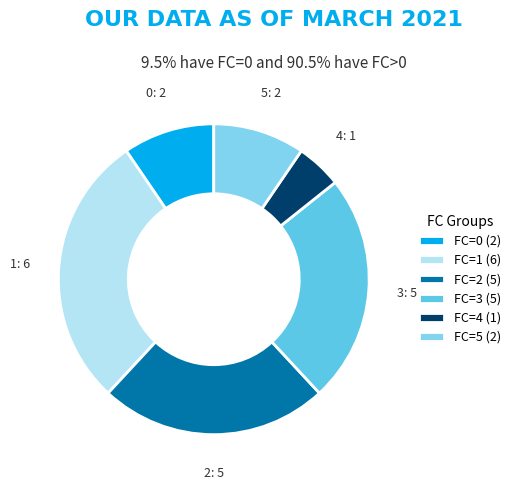

Approximately how many times larger is the value at 0 compared to 2?

0.4